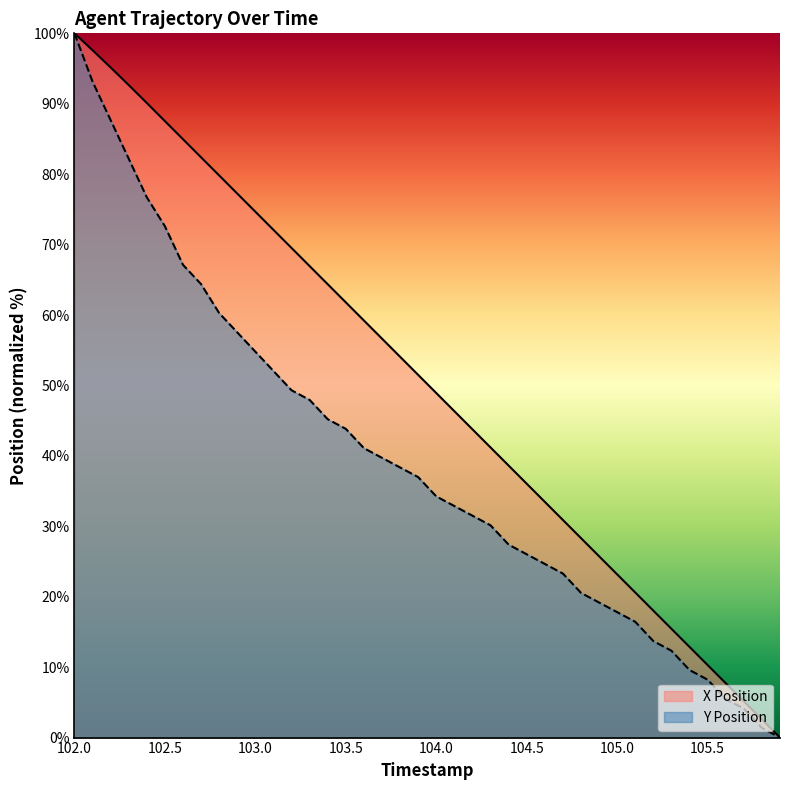

Is the value of Y Position at 103.7 greater than the value of X Position at 104.1?

No